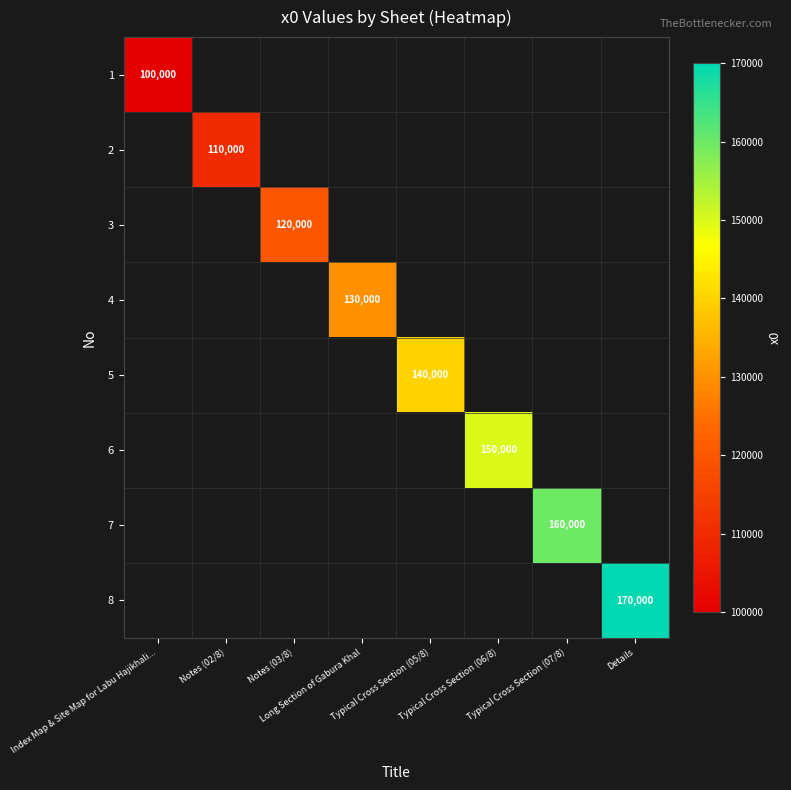

At which category does the chart reach its minimum across all series?

Index Map & Site Map for Labu Hajikhali...